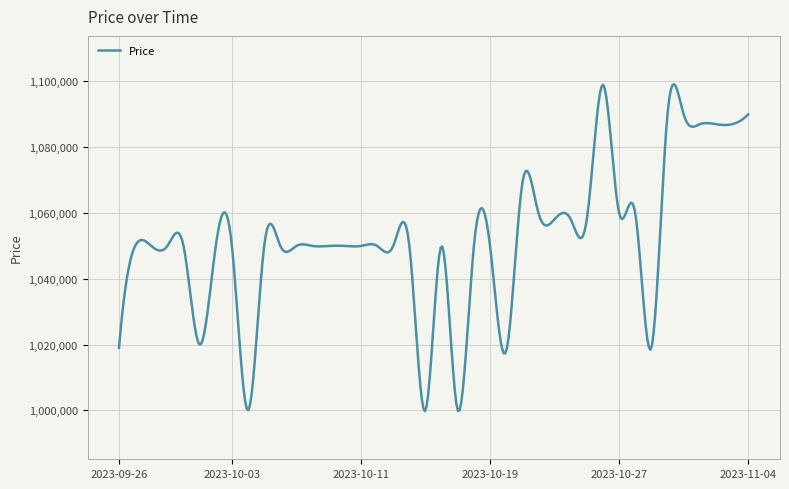

What is the minimum value shown in the chart?

999778.4